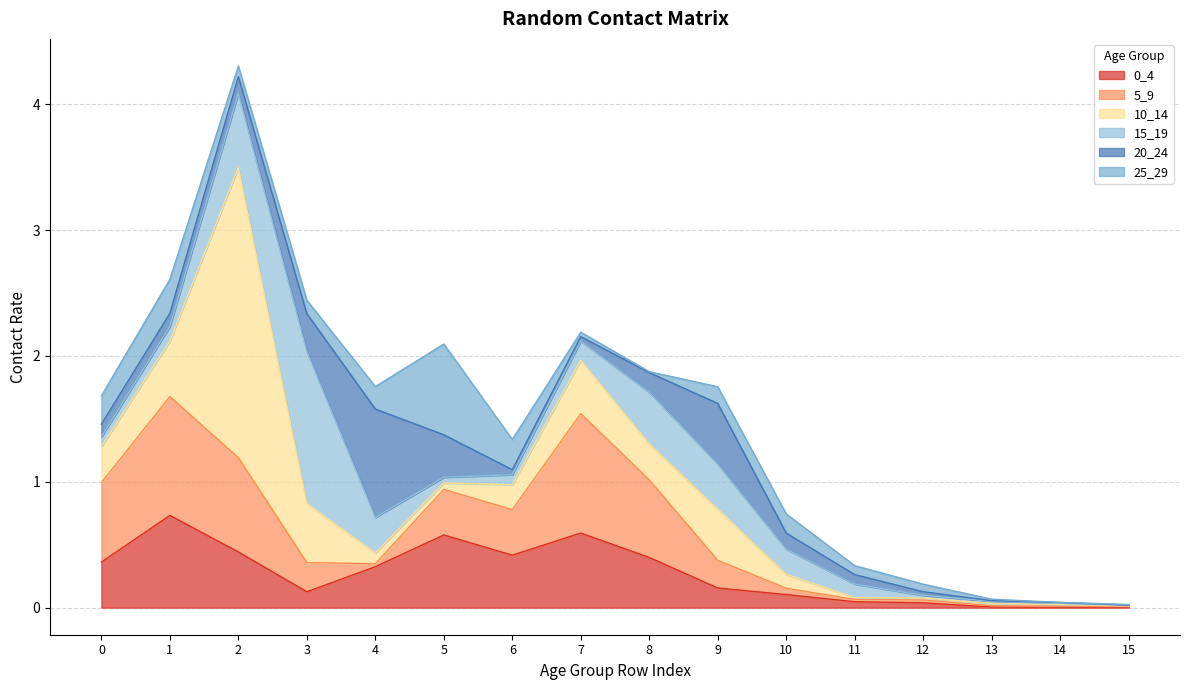

List the labels in order of 5_9 value, largest first.

7, 1, 2, 0, 8, 6, 5, 3, 9, 10, 4, 12, 11, 13, 14, 15